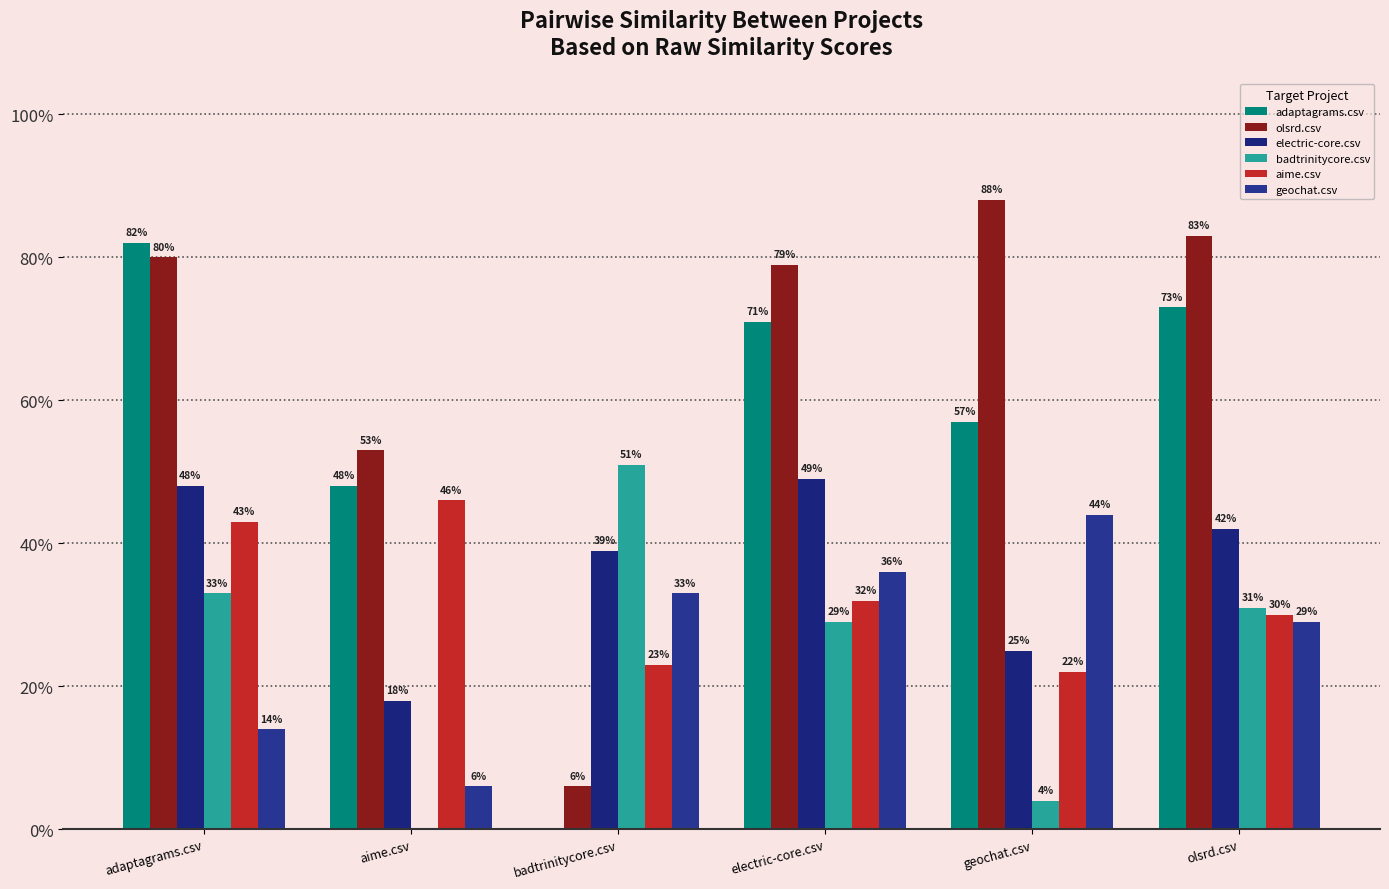

At which label does aime.csv reach its peak?

aime.csv